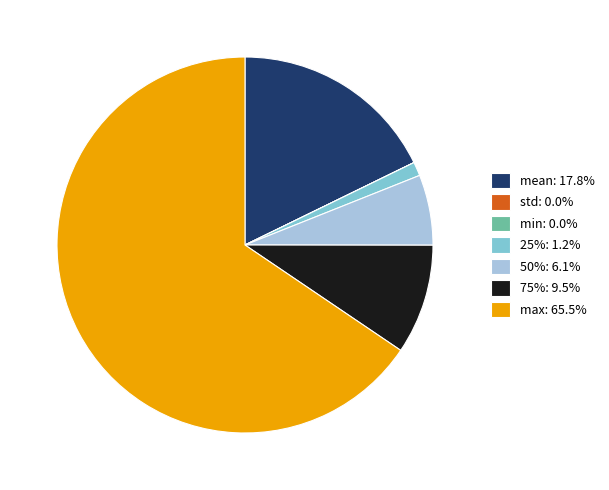

Is there a majority slice in this chart?

Yes